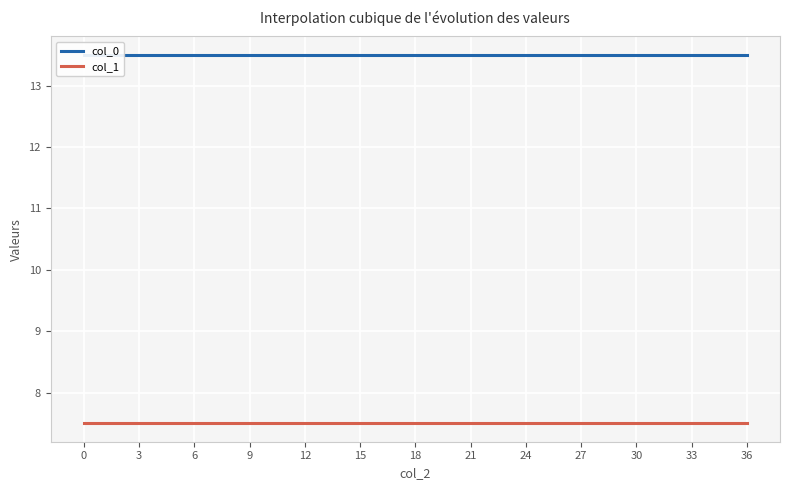

How many series are shown in this chart?

2